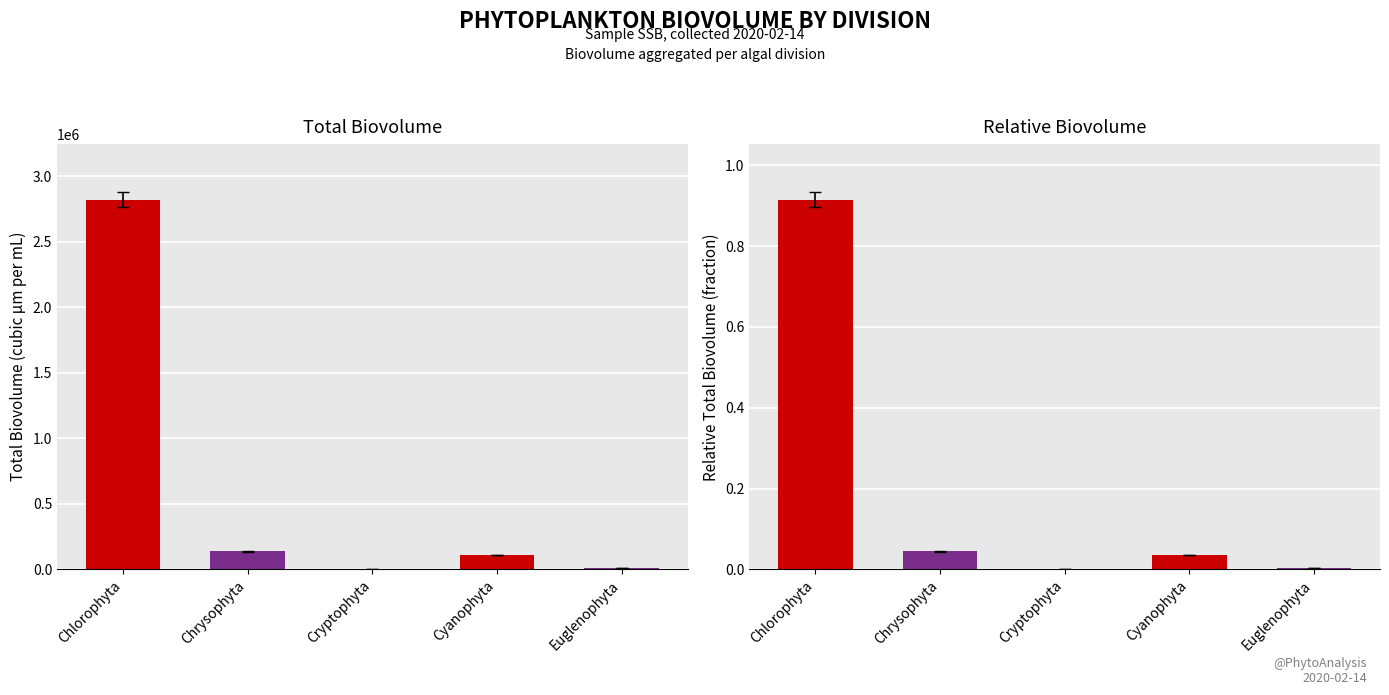

What is the label of the 3rd bar from the right?

Cryptophyta